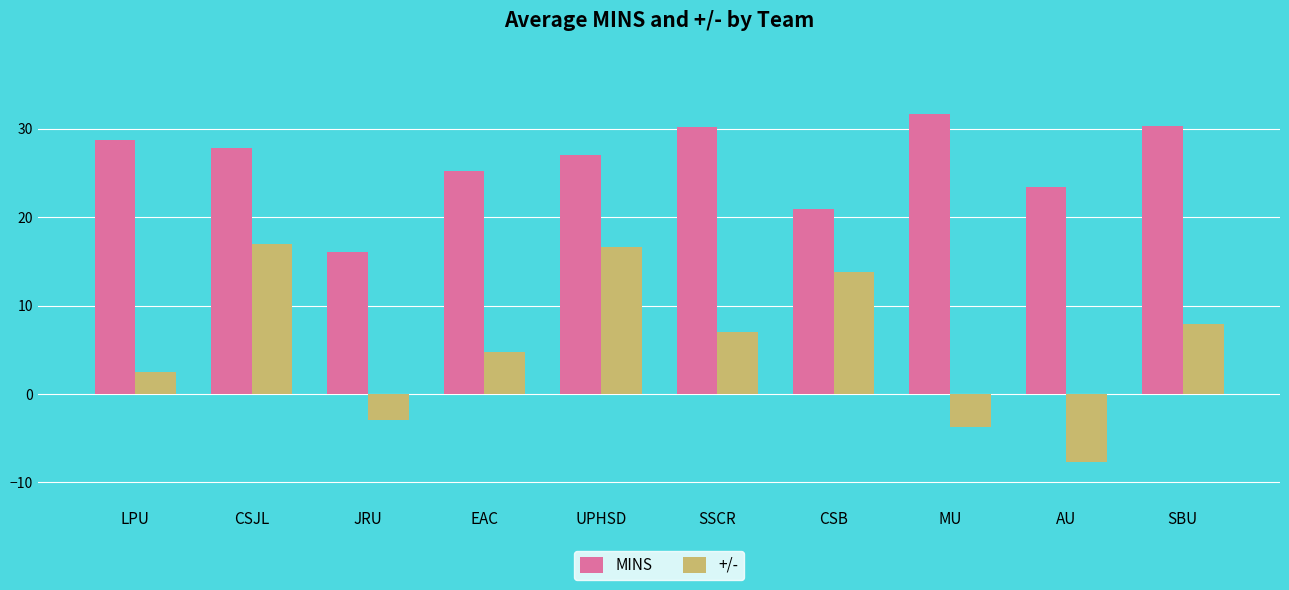

What position from the left is SSCR?

6